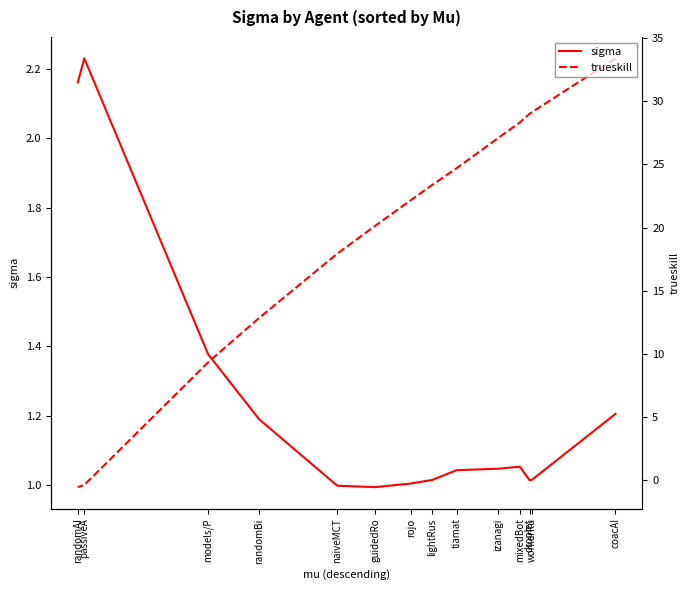

How many interior local peaks does the sigma series have?

2